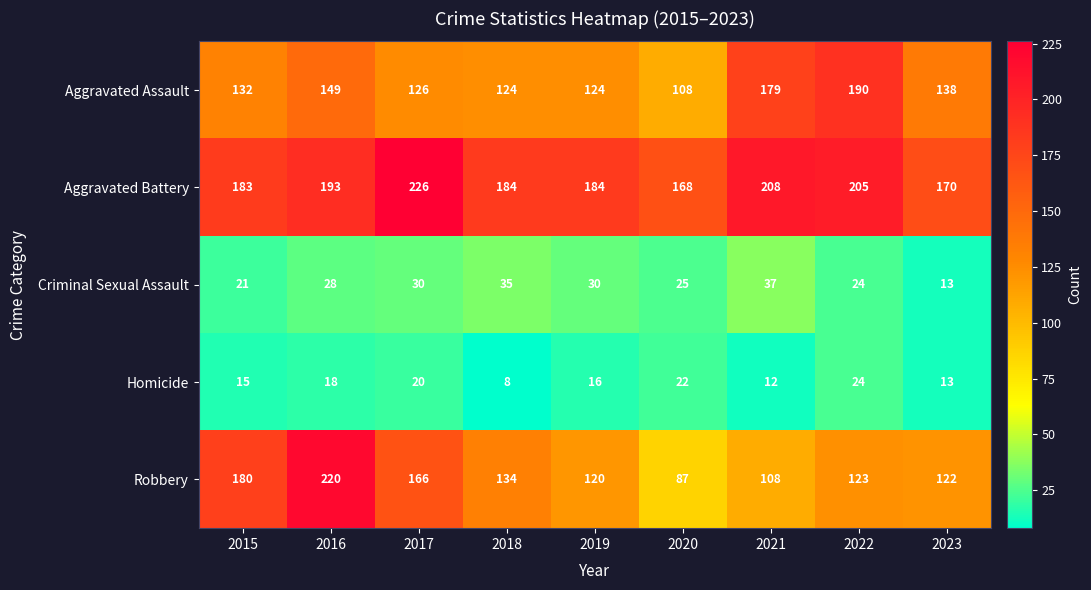

List the labels in order of Homicide value, smallest first.

2018, 2021, 2023, 2015, 2019, 2016, 2017, 2020, 2022